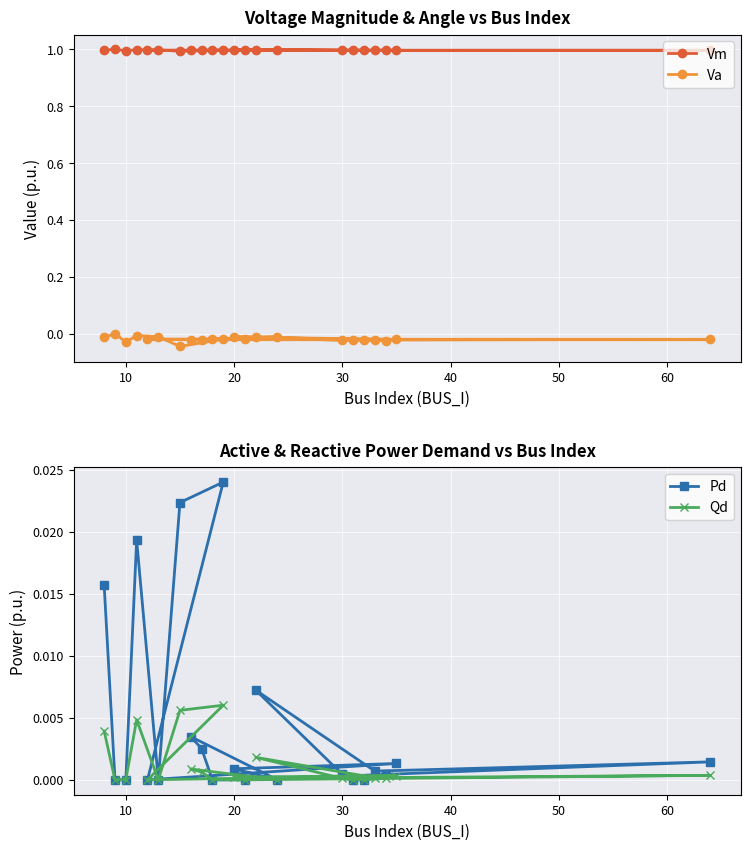

True or false: Pd and Qd cross at least once.

False